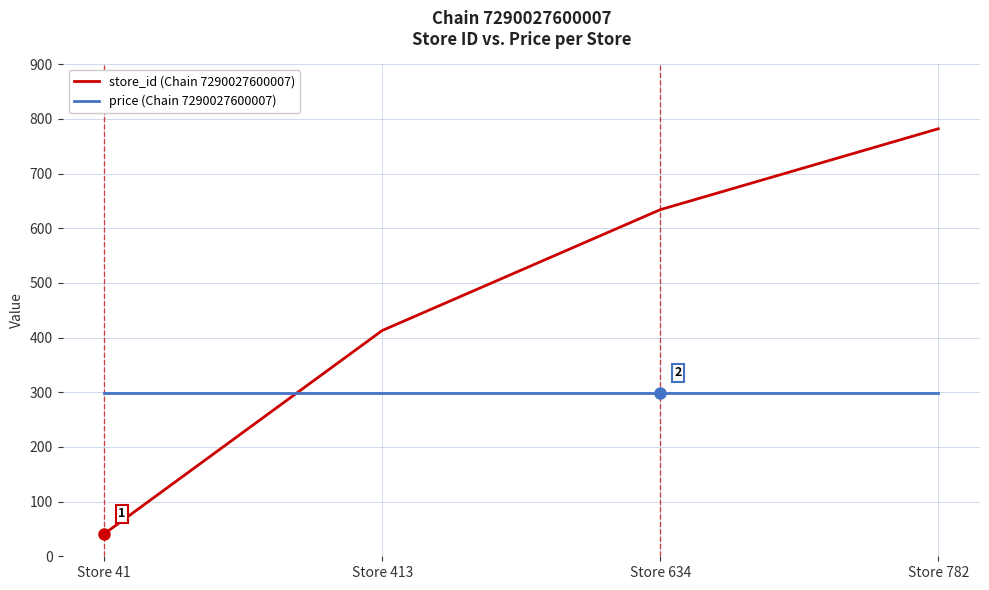

How many lines are shown in the chart?

2